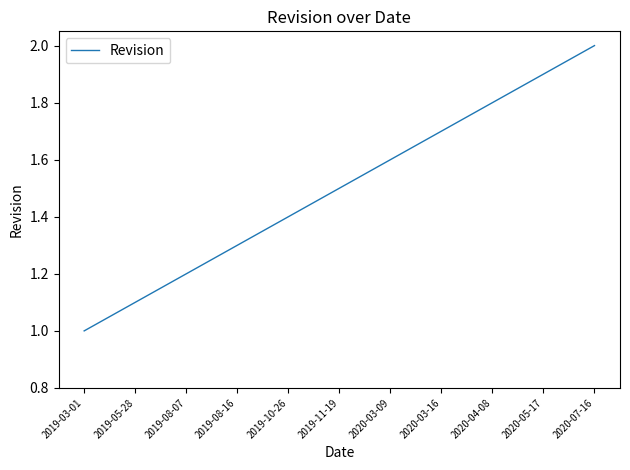

At which category does the chart reach its minimum across all series?

2019-03-01